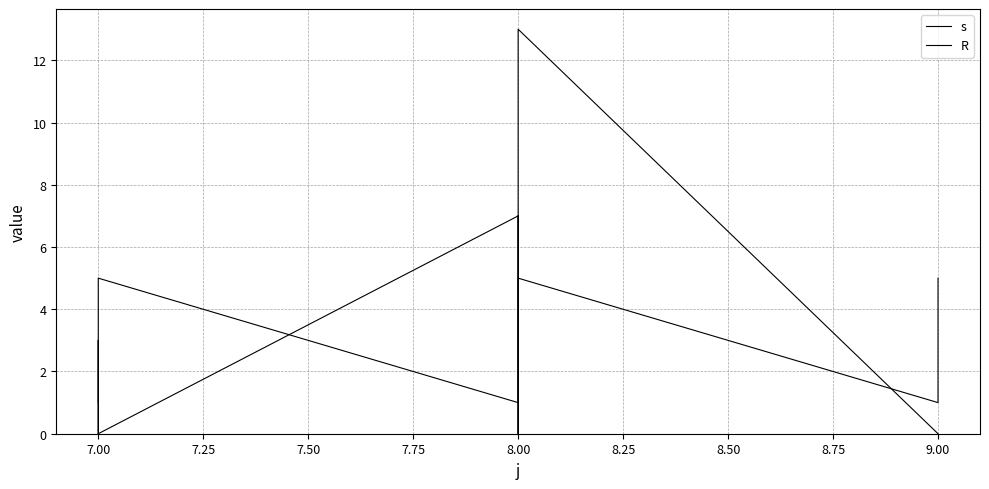

True or false: s has more than 0 interior local peaks.

True